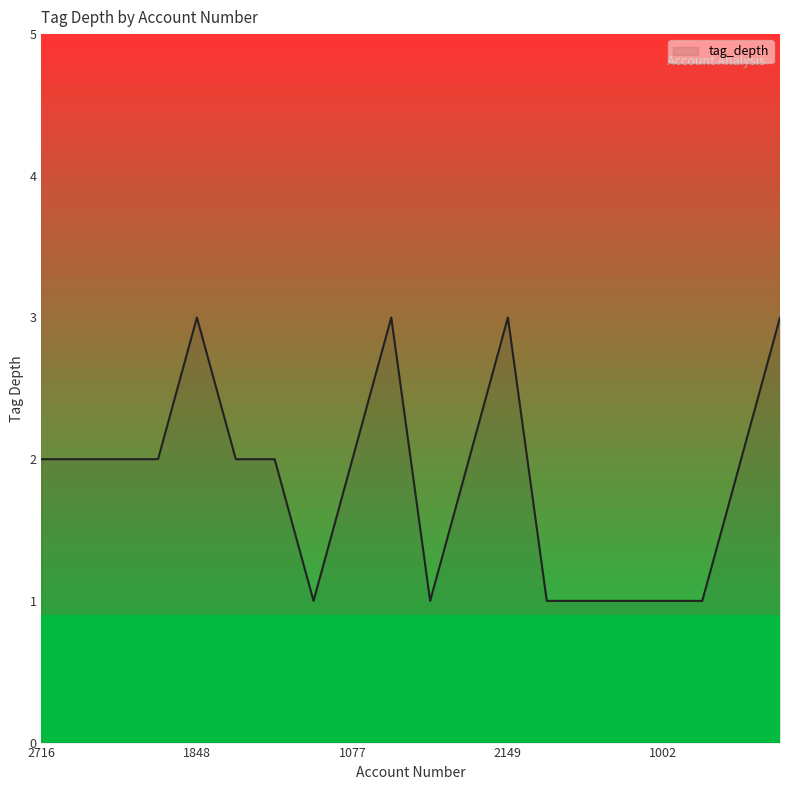

What is the greatest value displayed?

3